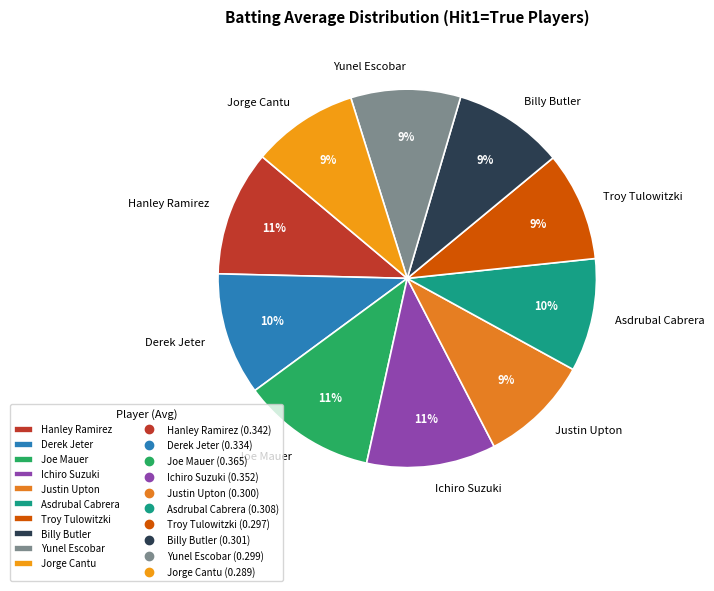

Does any single category account for the majority?

No